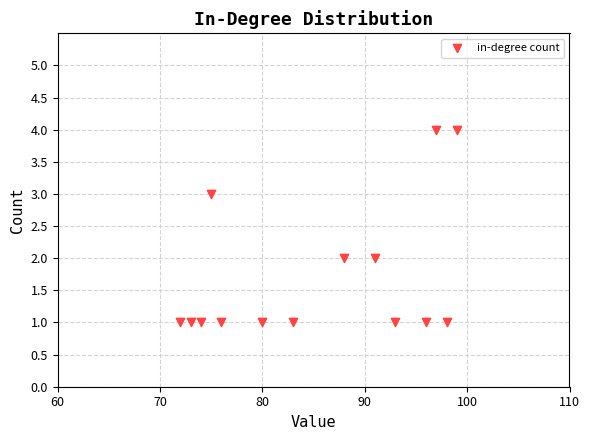

What is the range of X values (max minus min)?

27